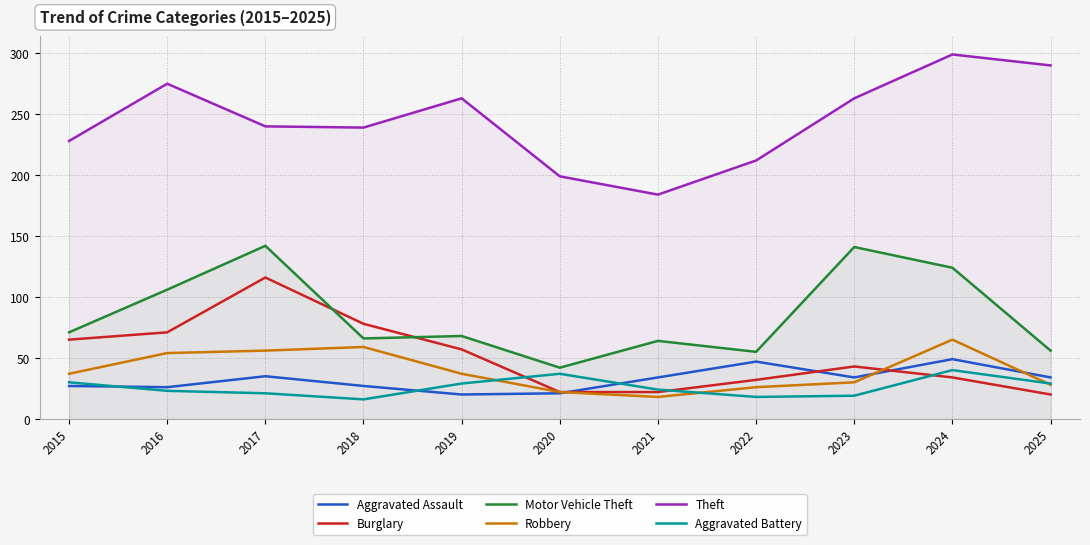

At which category is the sum across all series the highest?

2024